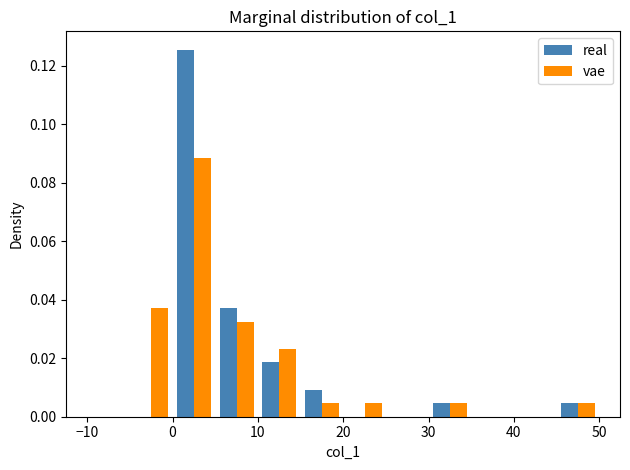

Reading left to right, transcribe this chart: for each range on the x-axis, give the height of each series' bar. The values are not printed on the chart, so give them approximately, as read against the axis.

-10 to -5: real=0	vae=0
-5 to 0: real=0	vae=0.038
0 to 5: real=0.126	vae=0.088
5 to 10: real=0.038	vae=0.032
10 to 15: real=0.018	vae=0.024
15 to 20: real=0.010	vae=0.004
20 to 25: real=0	vae=0.004
25 to 30: real=0	vae=0
30 to 35: real=0.004	vae=0.004
35 to 40: real=0	vae=0
40 to 45: real=0	vae=0
45 to 50: real=0.004	vae=0.004